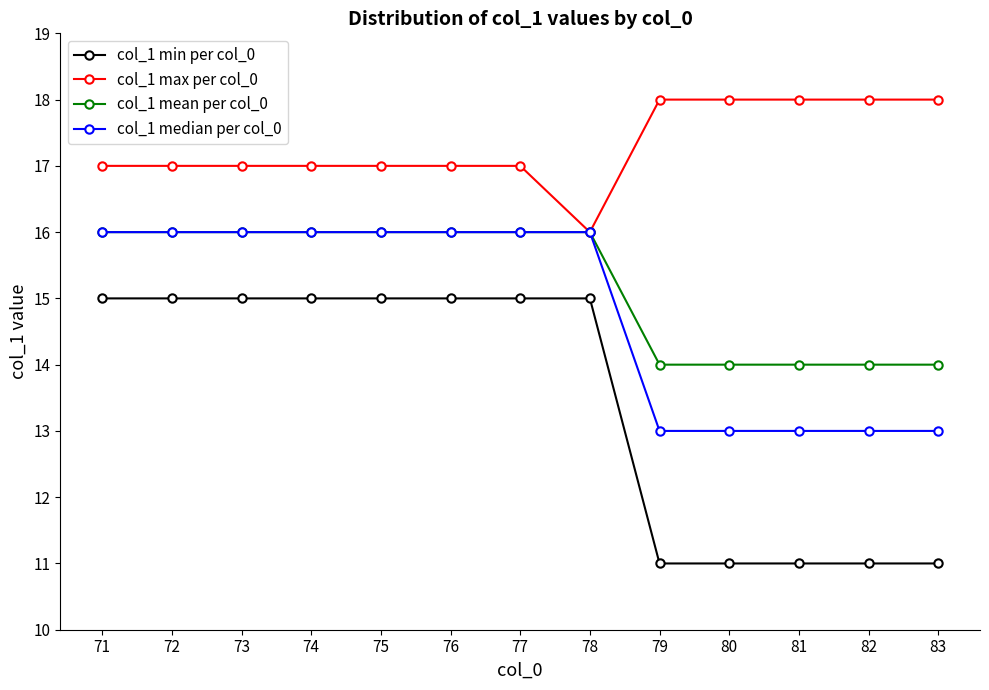

What is the maximum value for col_1 max per col_0?

18